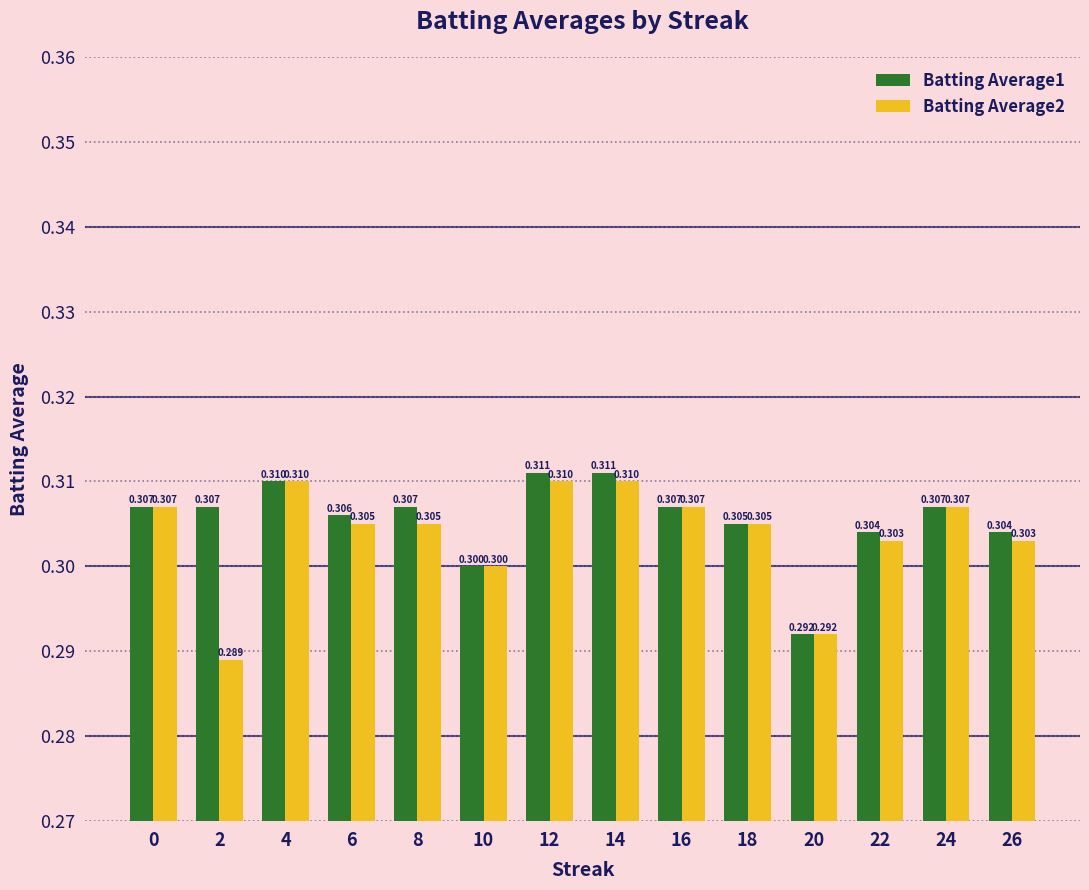

What is the sum of all Batting Average2 values?

4.3